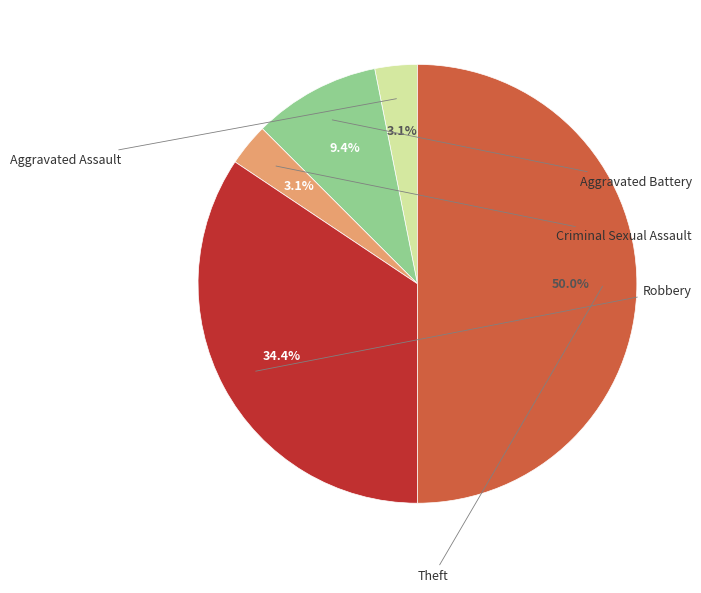

Count the number of slices in the pie.

5